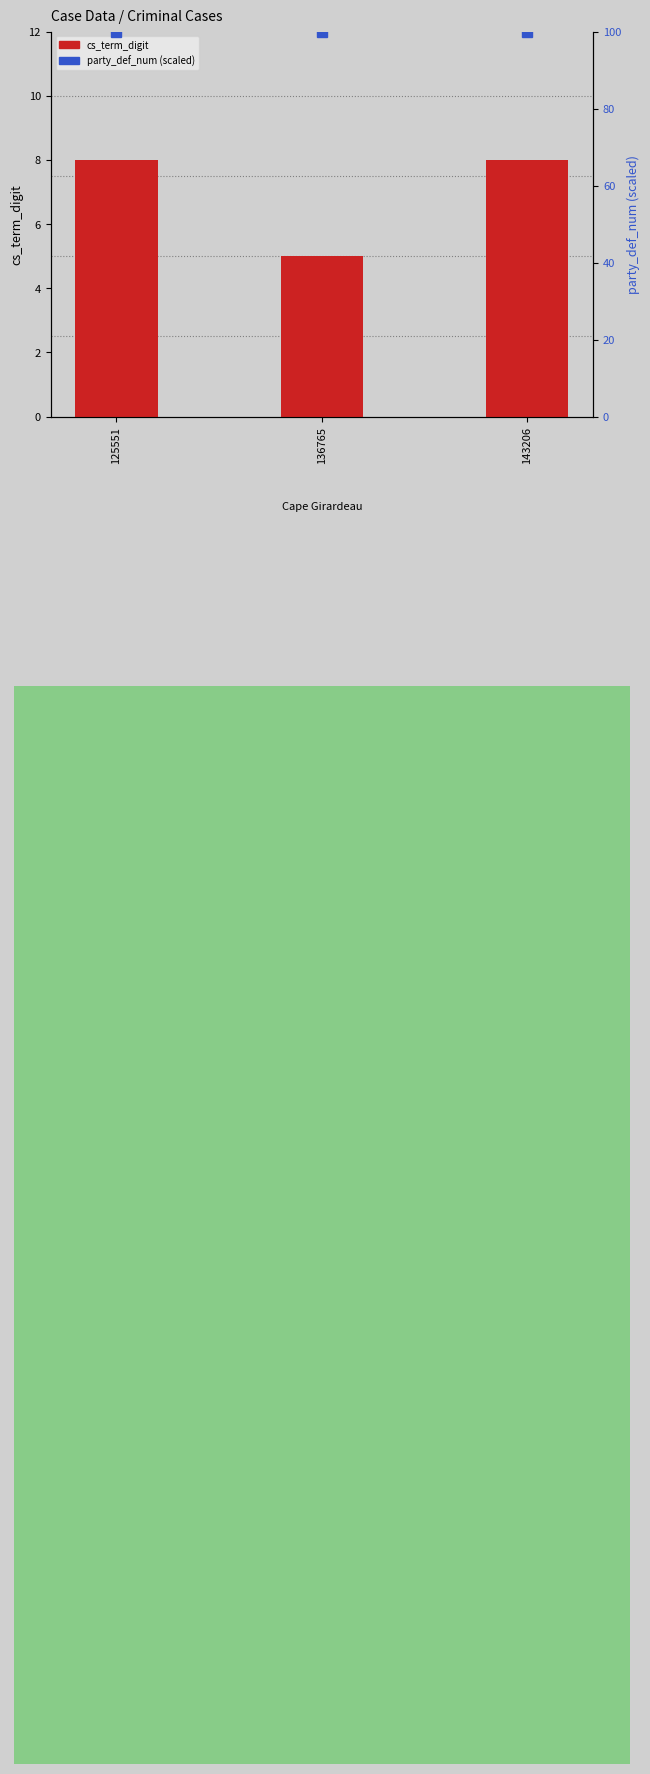

What is the highest value of the cs_term_digit series?

8